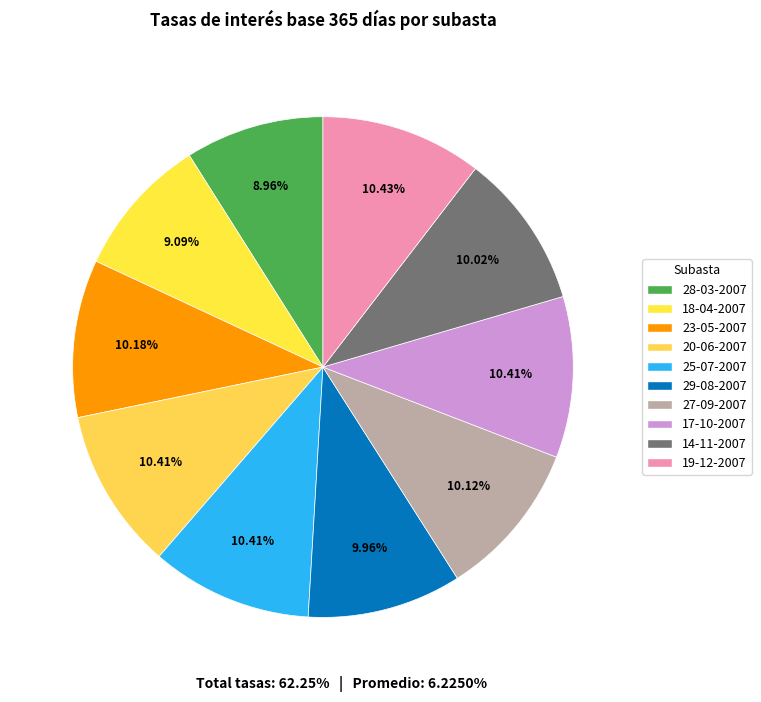

Count the number of slices in the pie.

10